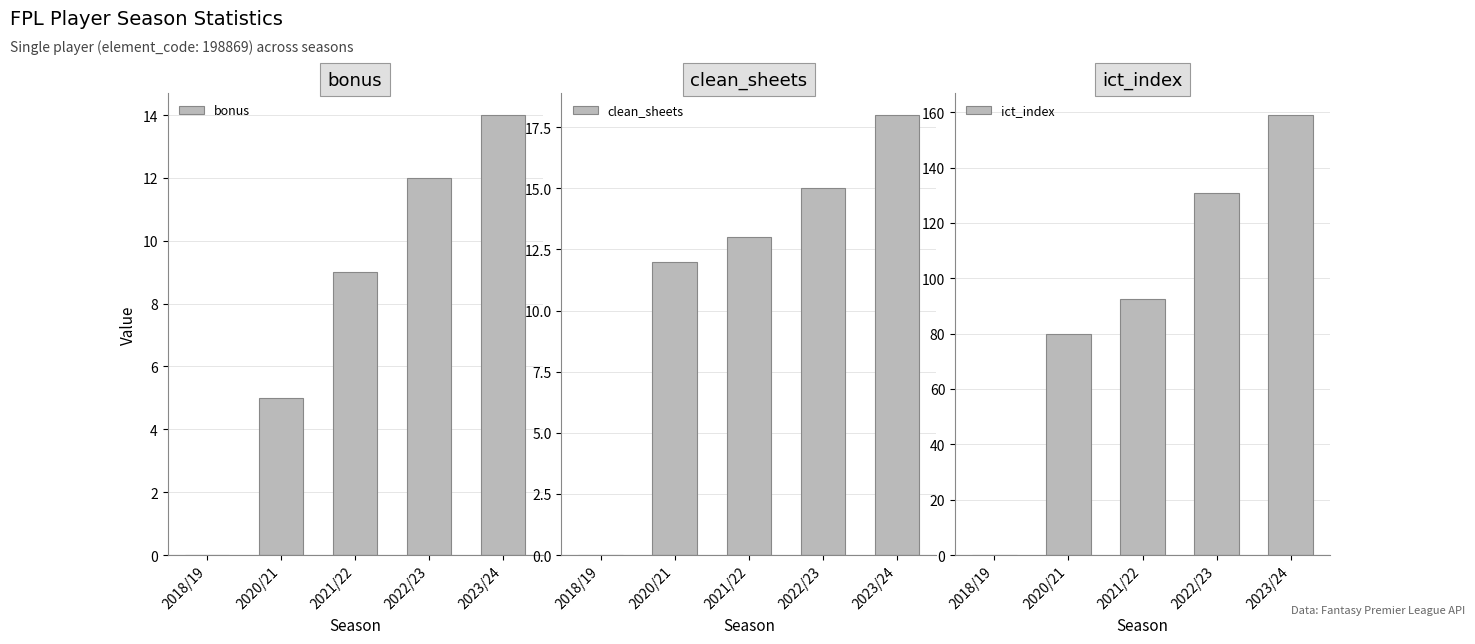

What is the sum of the clean_sheets values at 2021/22 and 2018/19?

13